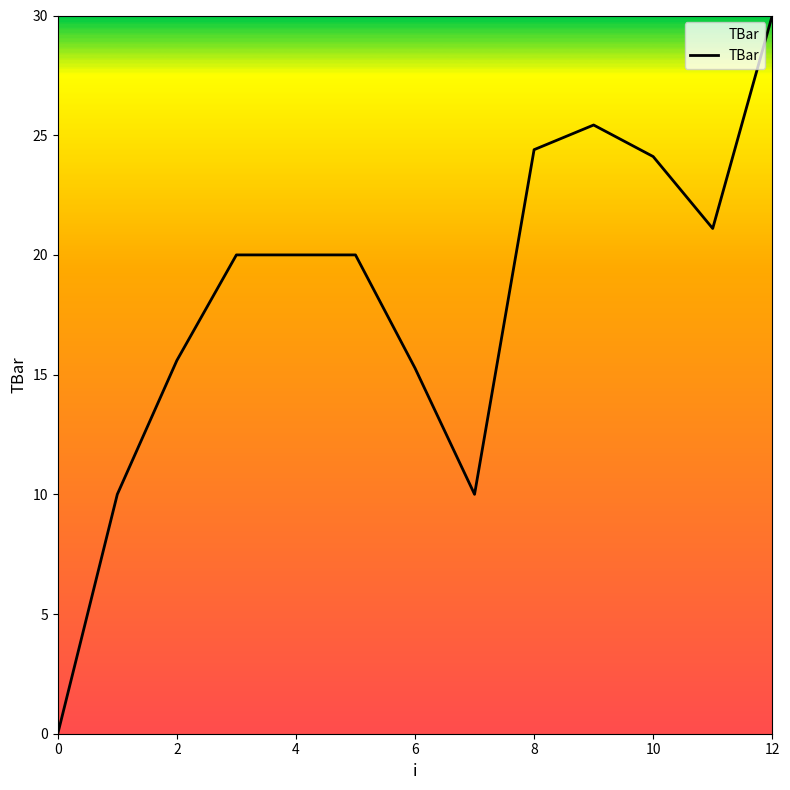

What is the greatest value displayed?

30.0